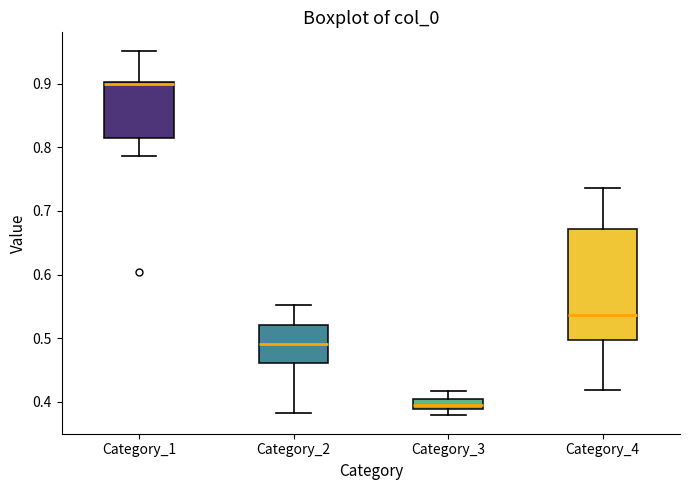

Where does the upper whisker of the box for Category_1 end on the y-axis? The values are not printed on the chart, so give them approximately, as read against the axis.

0.95